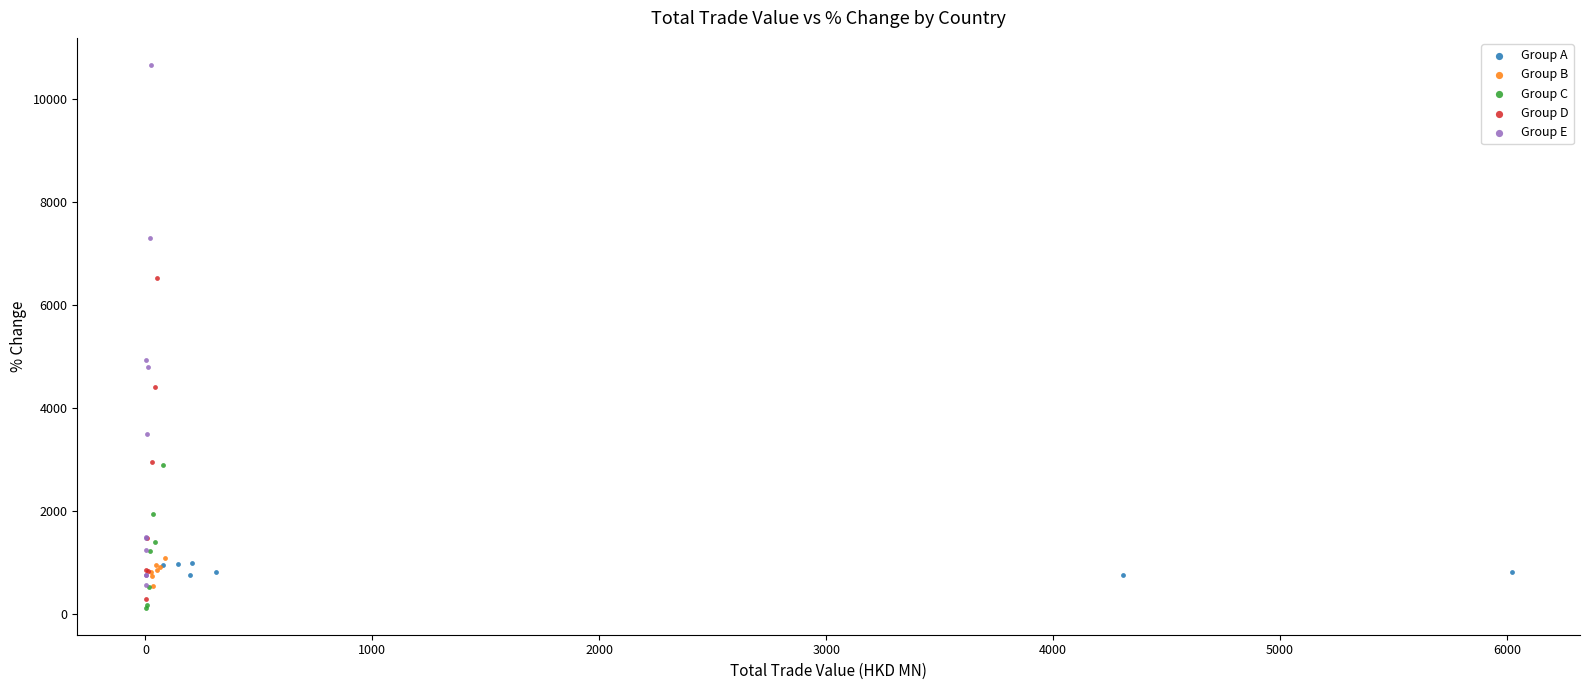

What are all the series names shown in the legend?

Group A, Group B, Group C, Group D, Group E